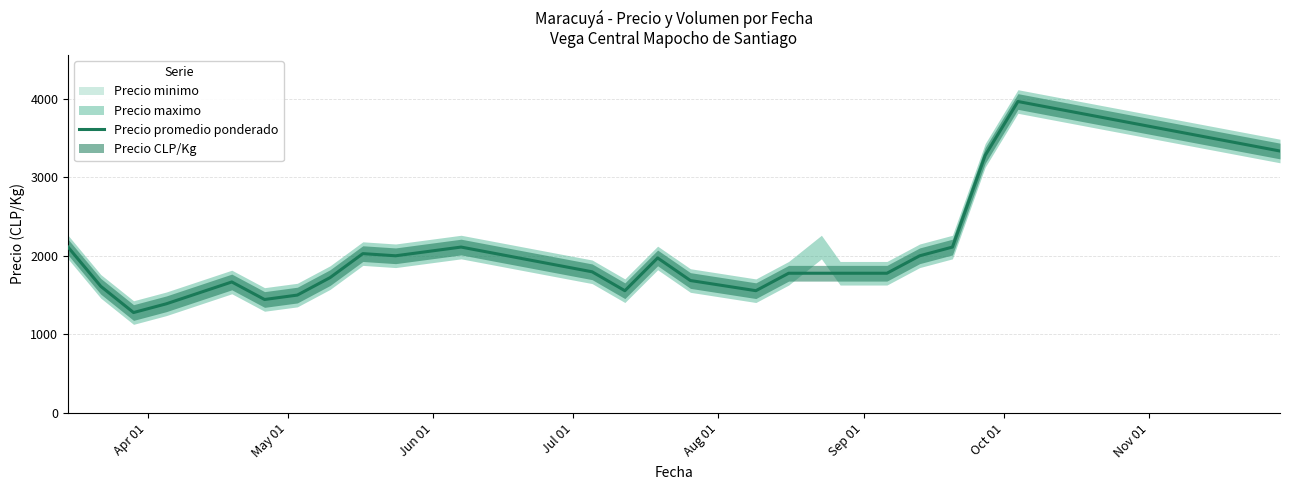

How many categories are shown in the chart?

26